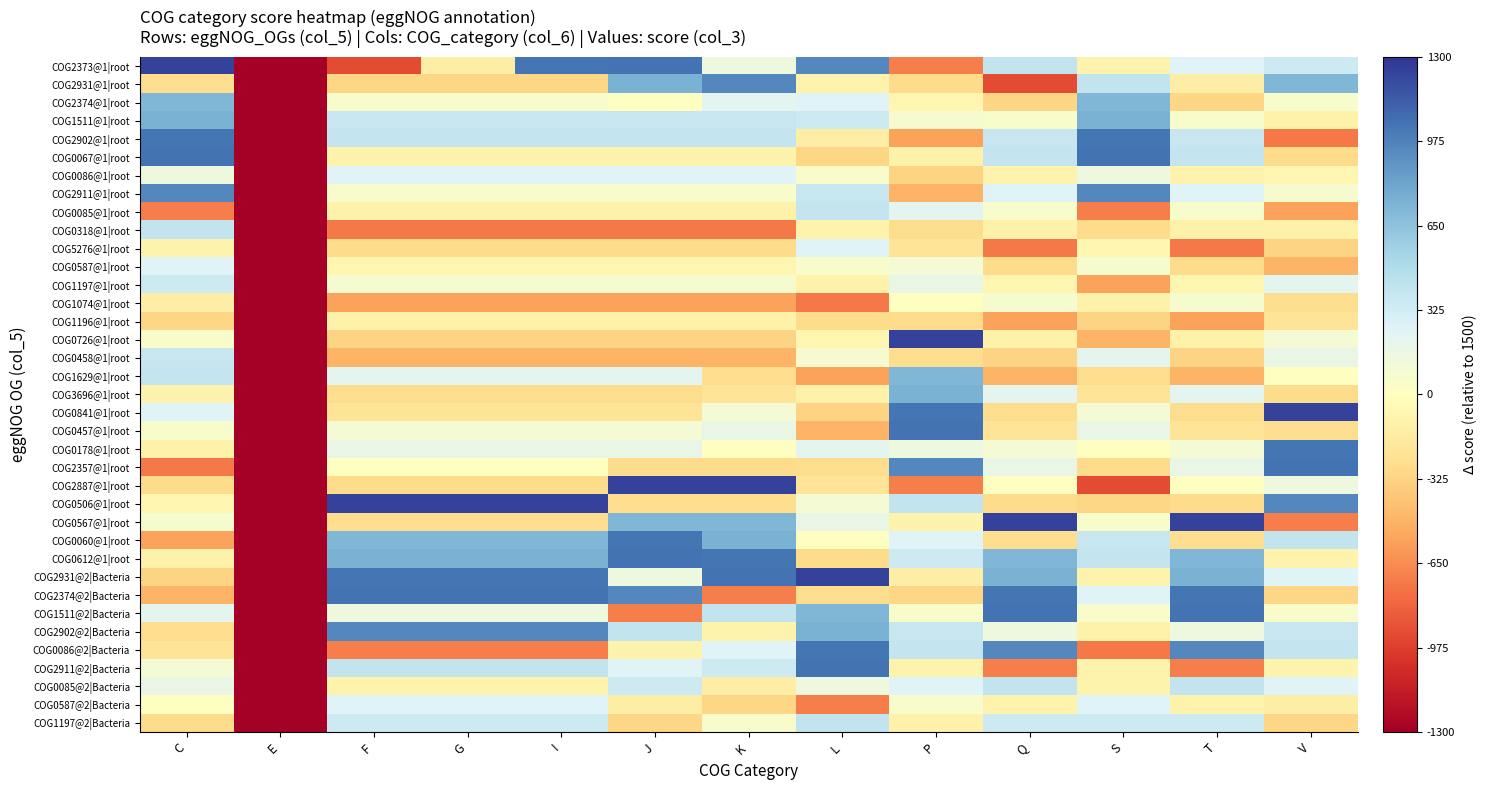

At J, list the series in order from smallest to largest.

COG0318@1|root, COG1511@2|Bacteria, COG1074@1|root, COG0458@1|root, COG0726@1|root, COG1197@2|Bacteria, COG2357@1|root, COG5276@1|root, COG0506@1|root, COG3696@1|root, COG0841@1|root, COG0587@2|Bacteria, COG1196@1|root, COG0085@1|root, COG0067@1|root, COG0086@2|Bacteria, COG0587@1|root, COG2374@1|root, COG2911@1|root, COG1197@1|root, COG0457@1|root, COG2931@2|Bacteria, COG0178@1|root, COG1629@1|root, COG0086@1|root, COG2911@2|Bacteria, COG0085@2|Bacteria, COG1511@1|root, COG2902@1|root, COG2902@2|Bacteria, COG0567@1|root, COG2931@1|root, COG2374@2|Bacteria, COG0060@1|root, COG2373@1|root, COG0612@1|root, COG2887@1|root